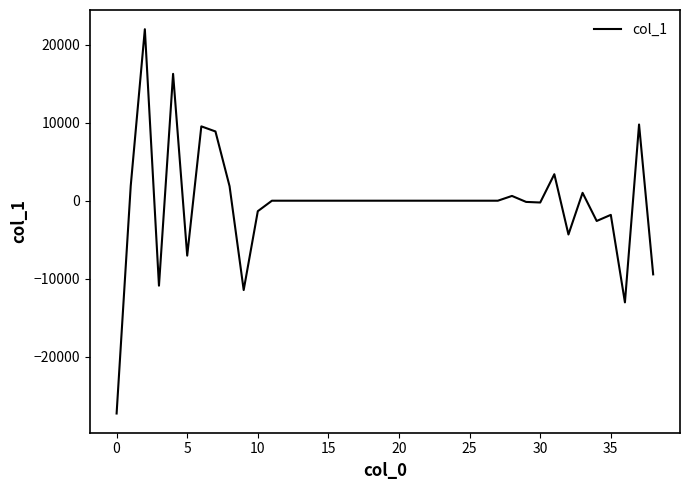

What is the minimum value shown in the chart?

-27270.9